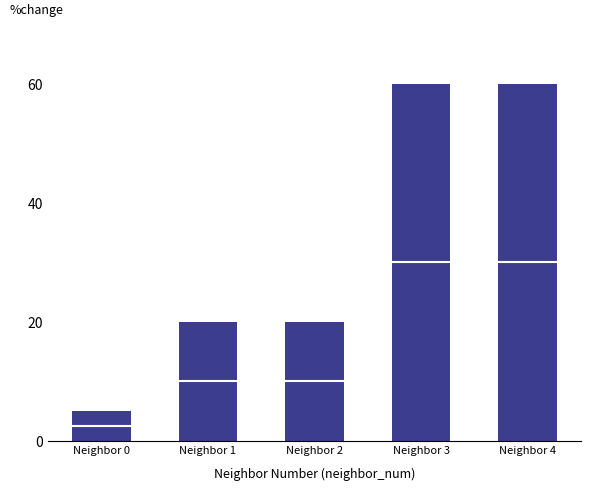

What is the change in value from Neighbor 0 to Neighbor 3?

+55